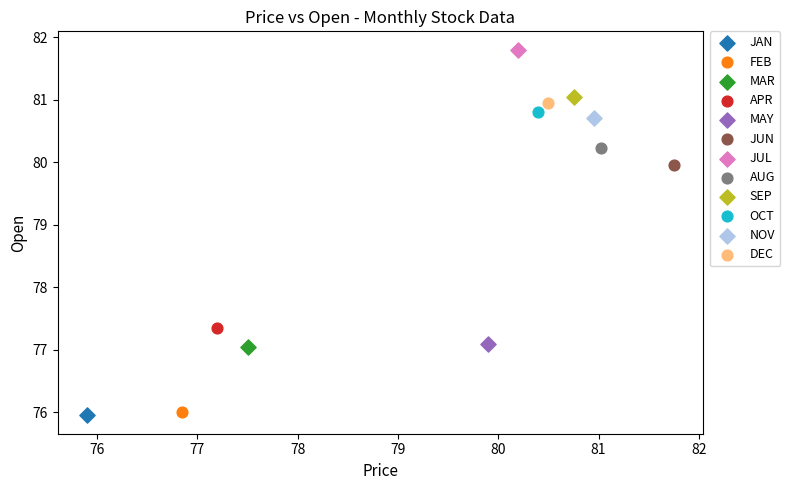

What are all the series names shown in the legend?

JAN, FEB, MAR, APR, MAY, JUN, JUL, AUG, SEP, OCT, NOV, DEC